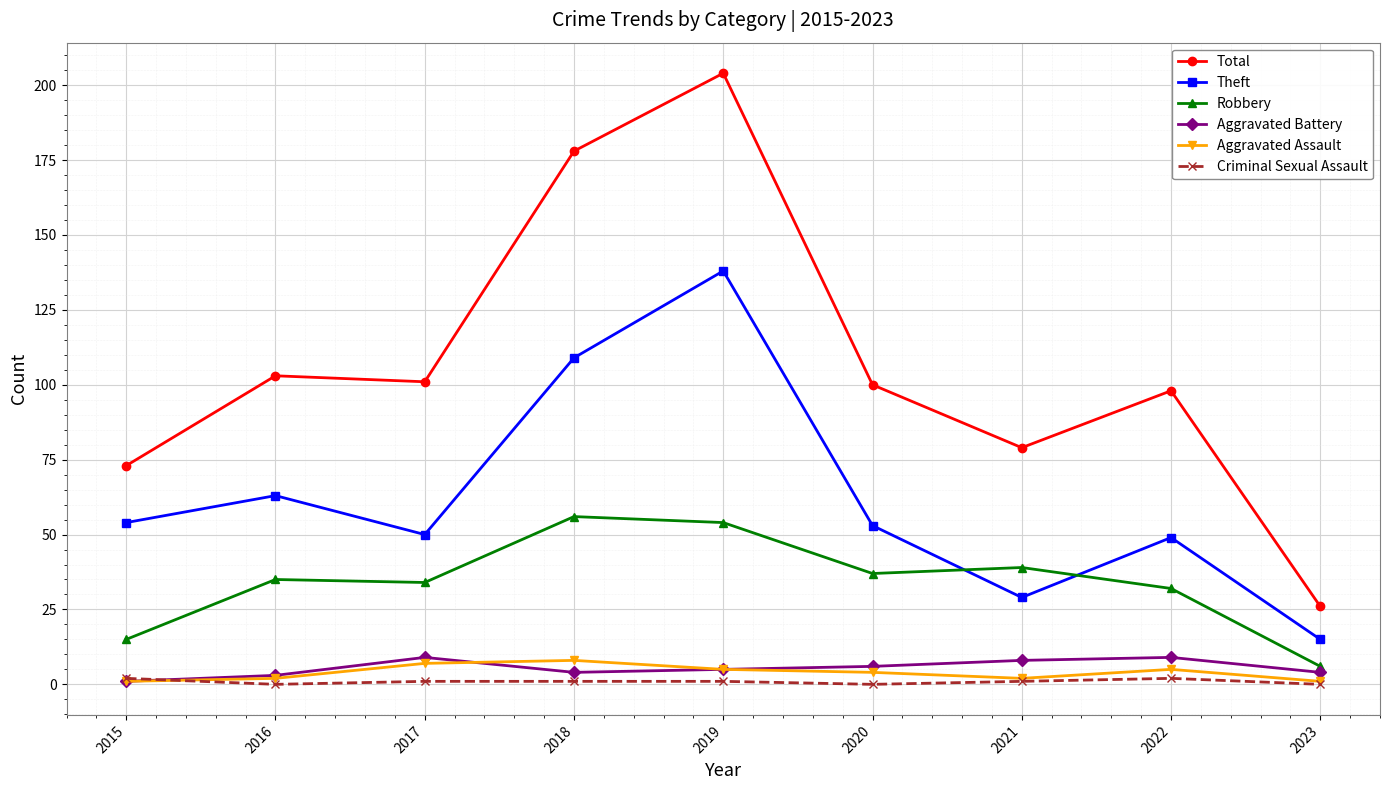

Which series changed the most between 2017 and 2019?

Total